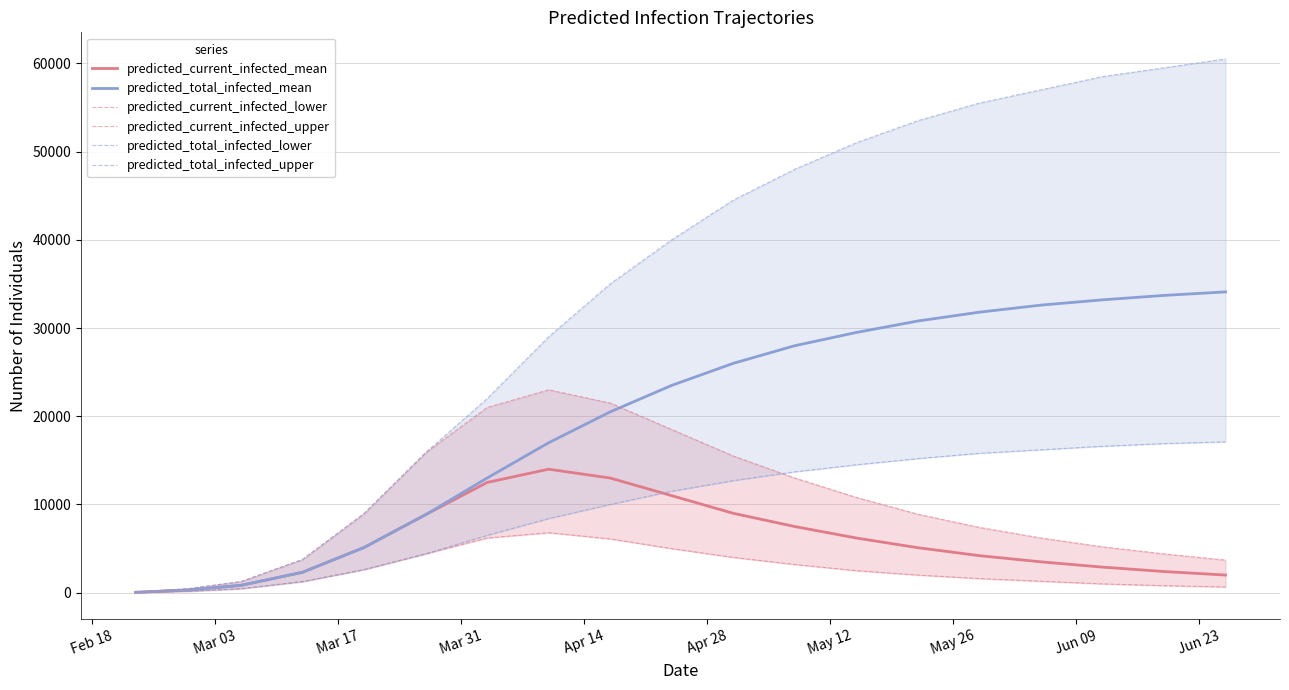

How many lines are shown in the chart?

6